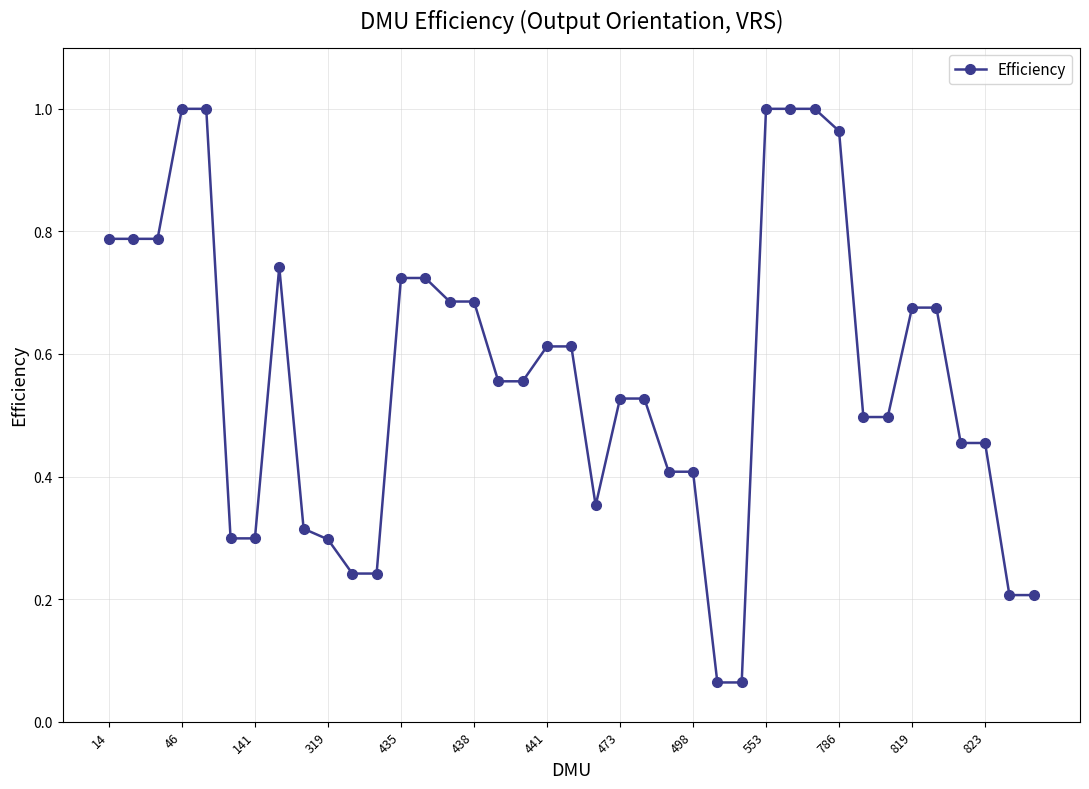

What is the difference between the maximum and minimum values?

0.9